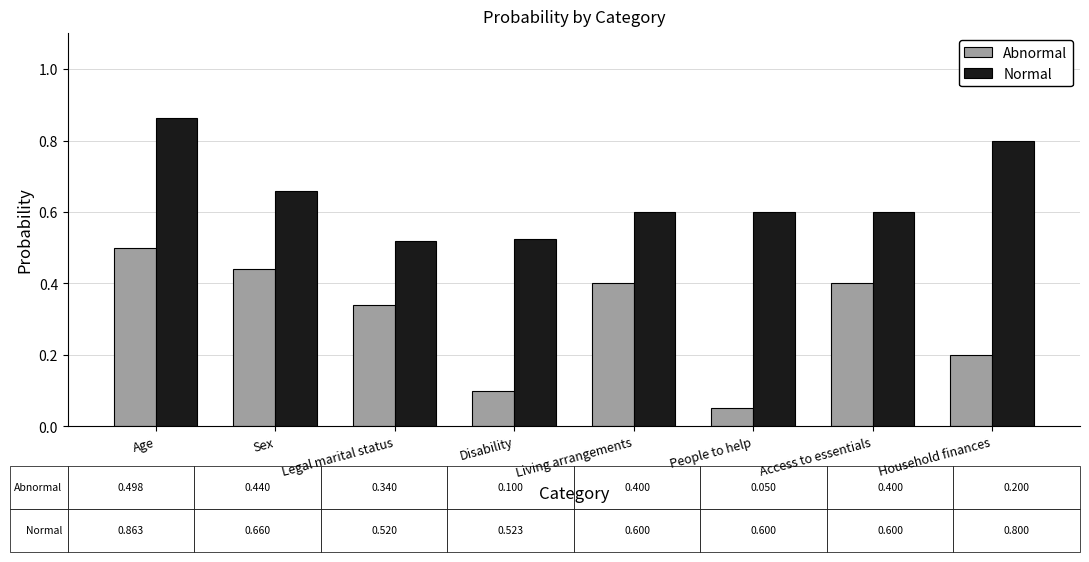

At which category does the chart reach its minimum across all series?

People to help